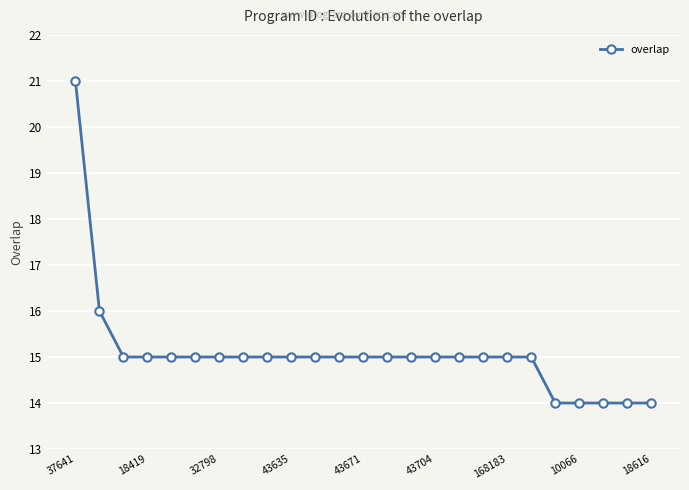

What is the minimum value shown in the chart?

14